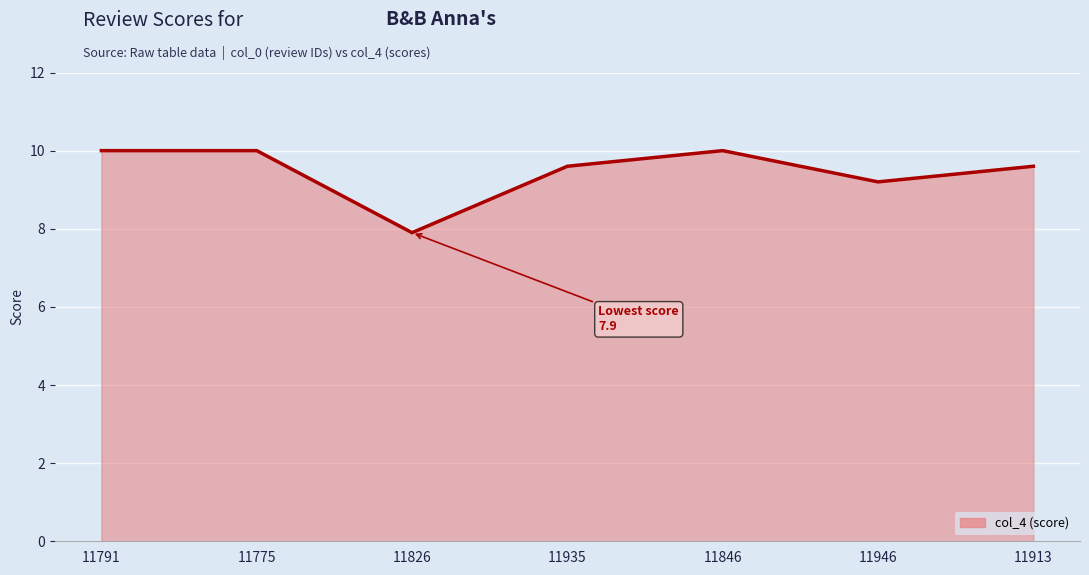

At which label is the value closest to 8?

11826